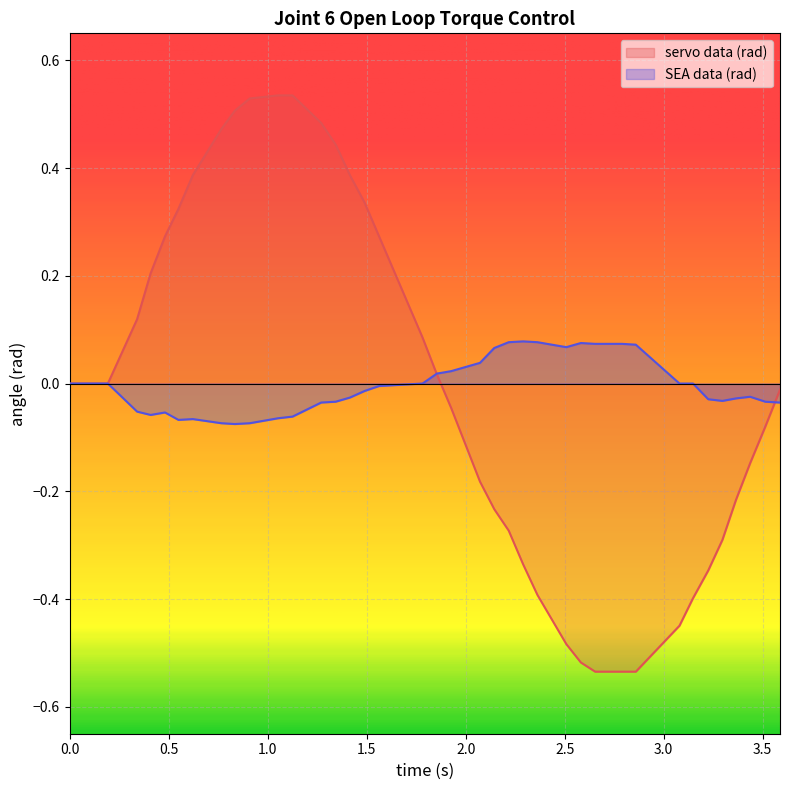

Count the number of categories in the chart.

40